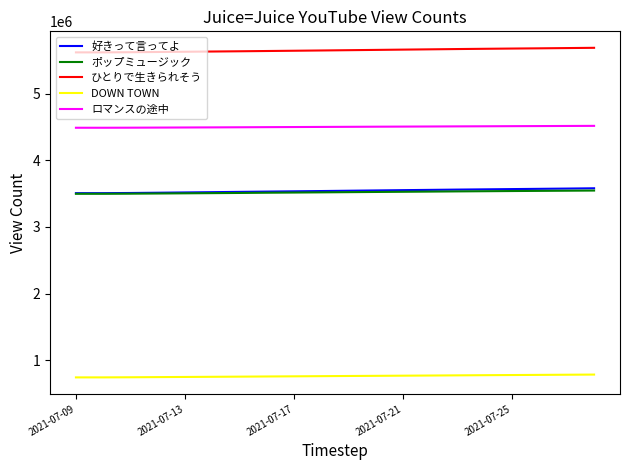

True or false: ロマンスの途中 and ポップミュージック intersect in this chart.

False